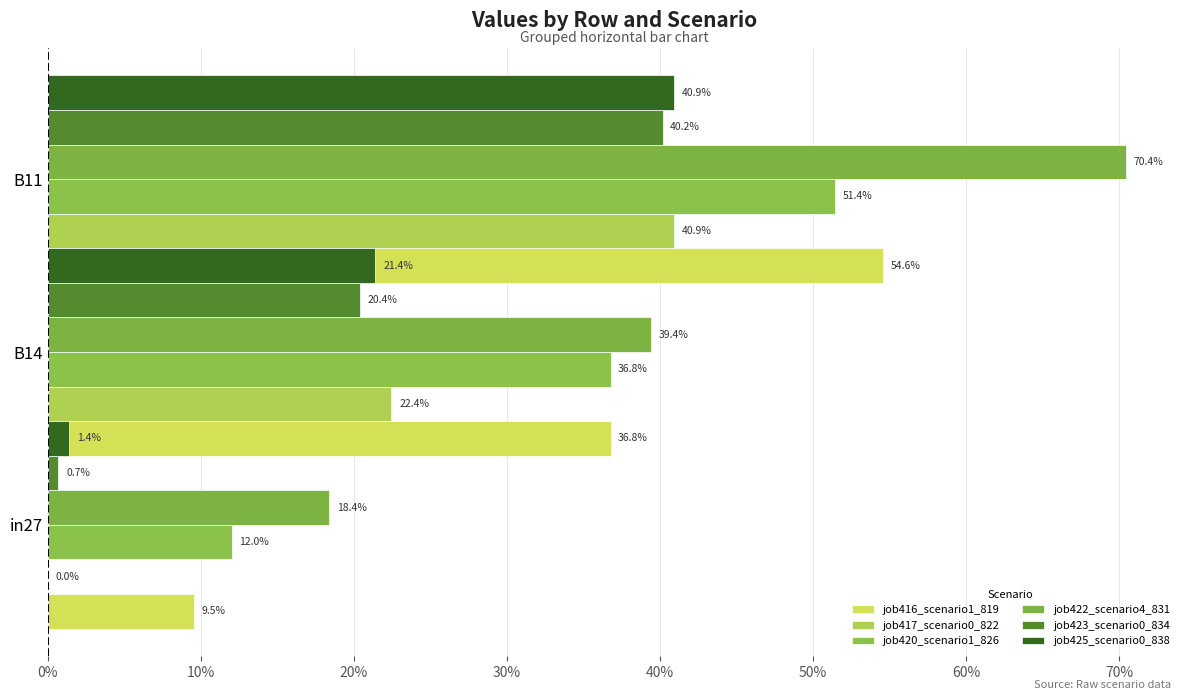

What is the highest value of the job416_scenario1_819 series?

0.5